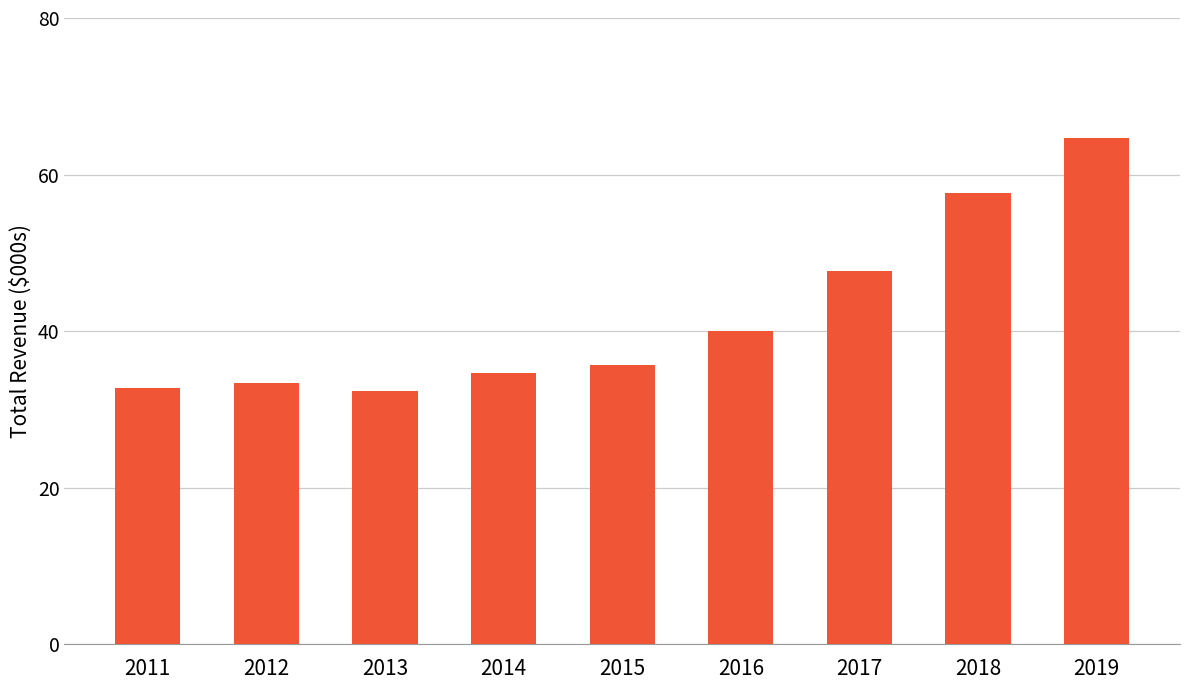

What is the change in value from 2011 to 2019?

+32000